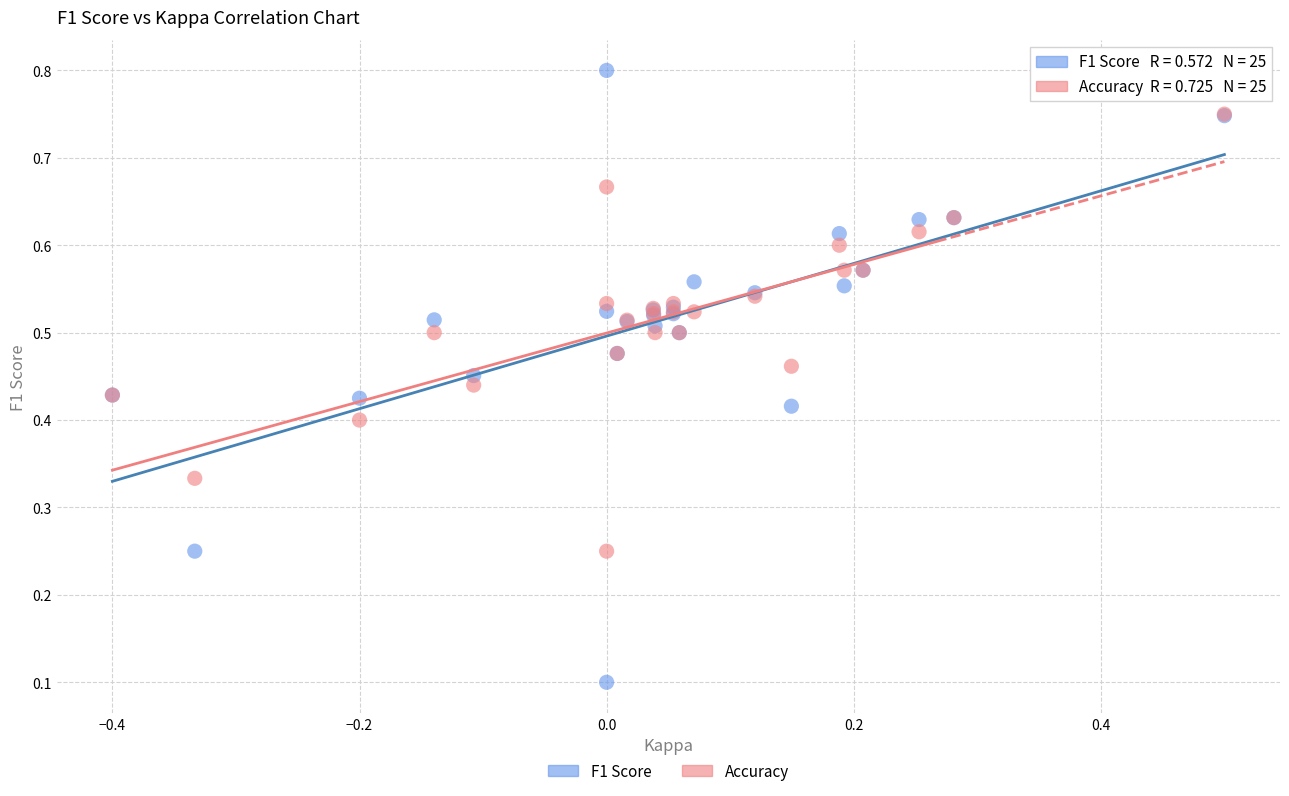

Which series reaches the minimum Y coordinate?

F1 Score